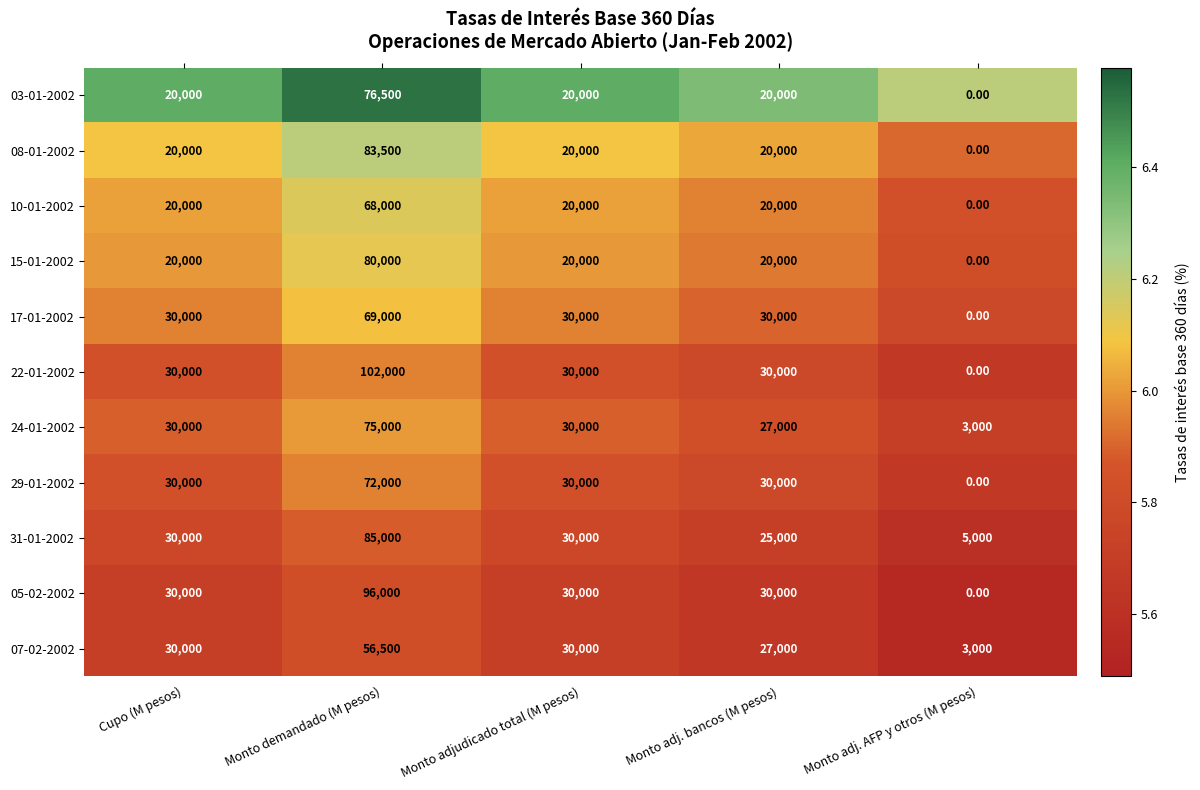

Rank the series at Monto demandado (M pesos) from lowest to highest value.

07-02-2002, 10-01-2002, 17-01-2002, 29-01-2002, 24-01-2002, 03-01-2002, 15-01-2002, 08-01-2002, 31-01-2002, 05-02-2002, 22-01-2002